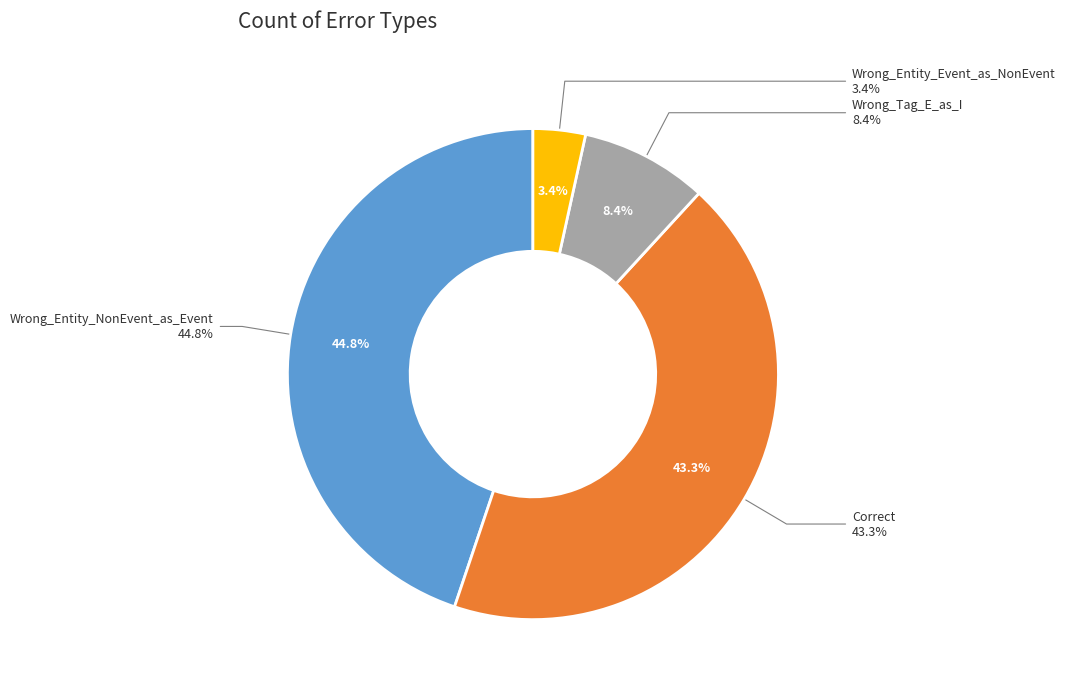

Is Wrong_Tag_E_as_I the majority of the pie?

No